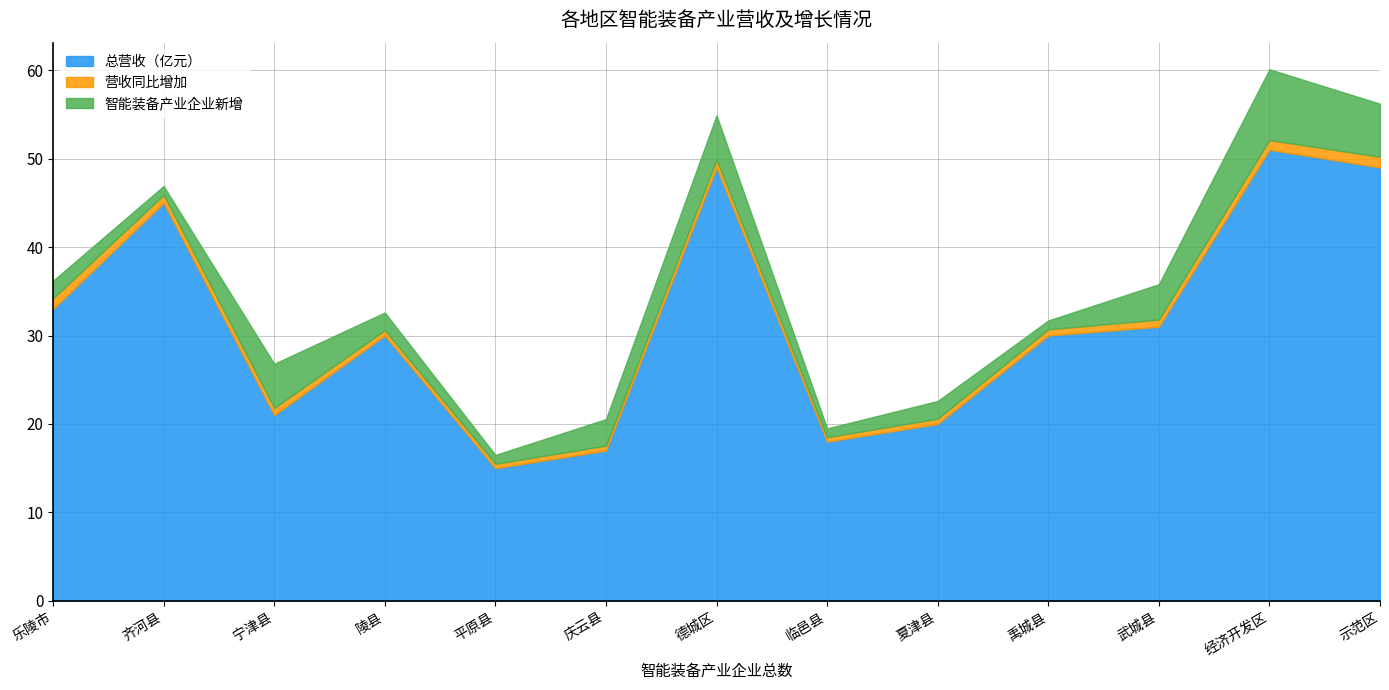

Where is 总营收（亿元） nearest to the value 33?

乐陵市